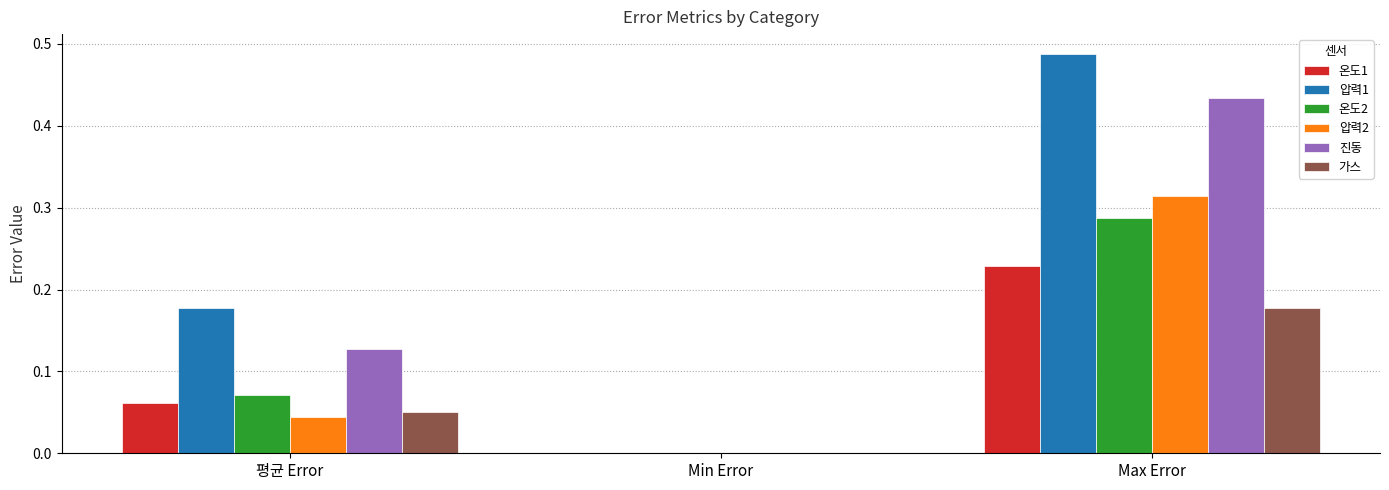

Is it true that 온도1 equals 0.1 at Max Error?

False